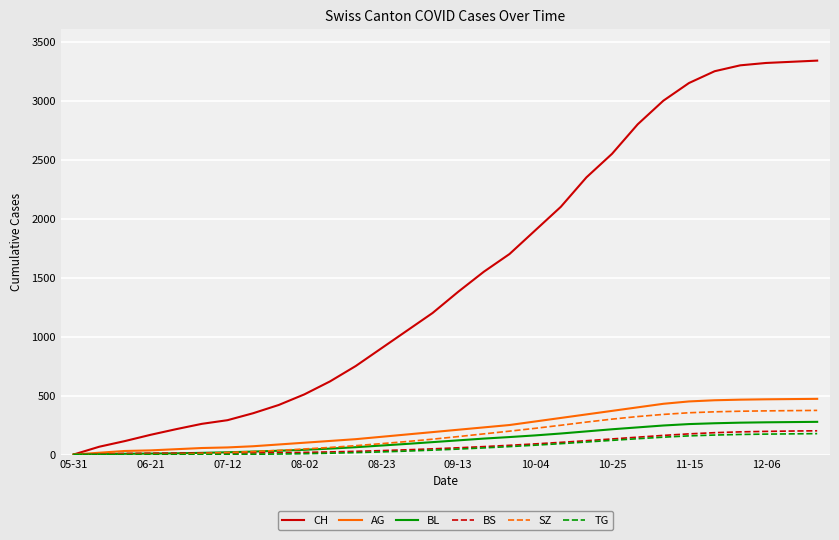

Which series has the largest range (max minus min)?

CH